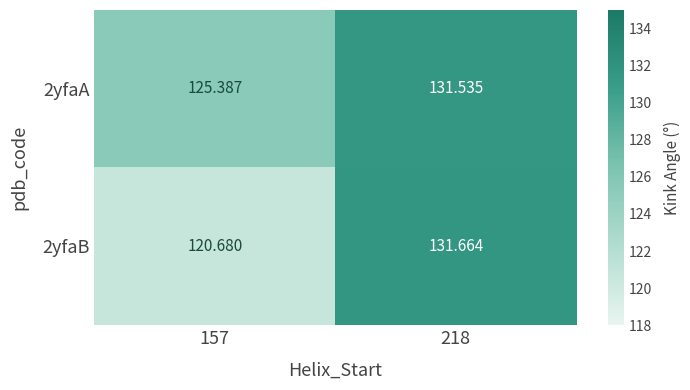

Is the value of 2yfaA at 157 greater than the value of 2yfaB at 157?

Yes